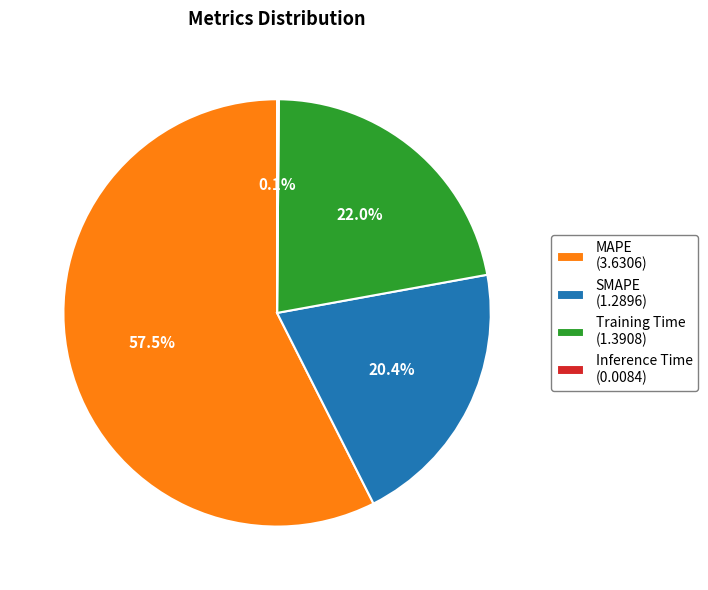

What percentage do MAPE (3.6306) and Training Time (1.3908) together represent?

79.5%